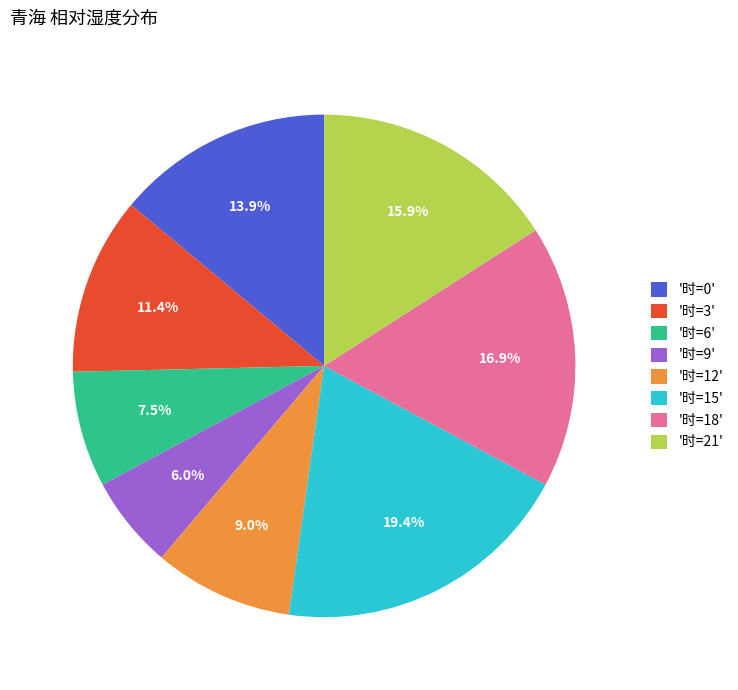

Is there any slice that represents more than half of the pie?

No